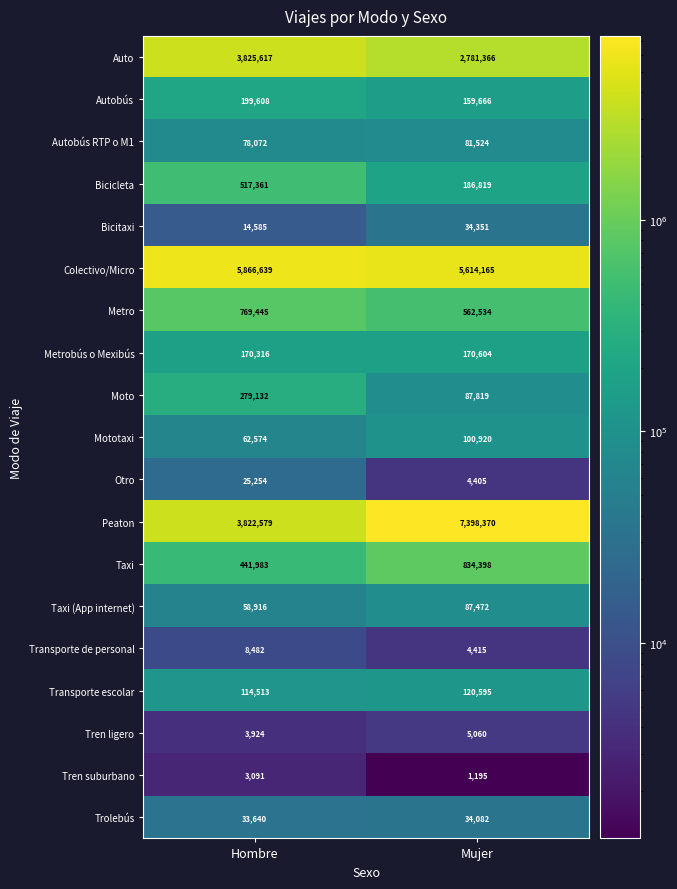

How many data points does each series have?

2